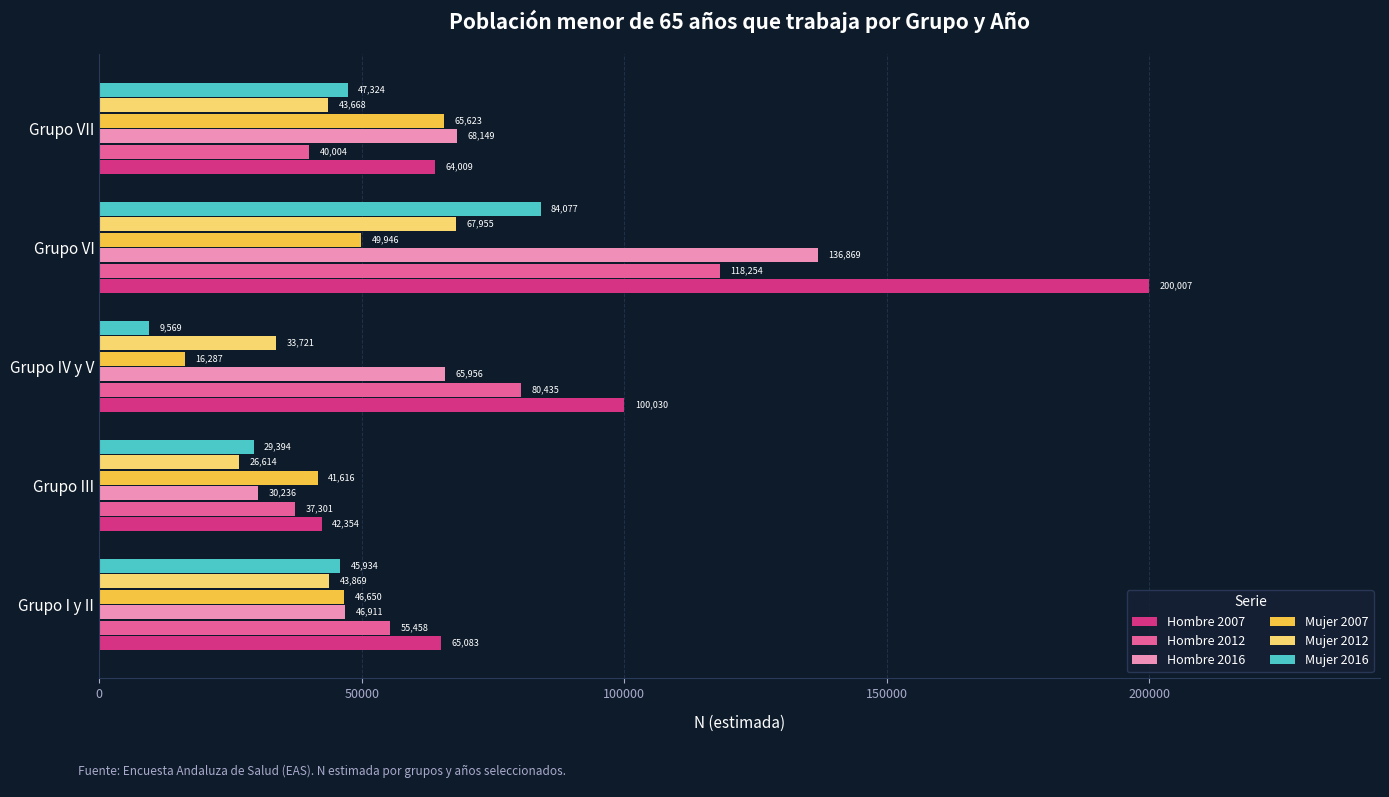

Which series has the widest spread of values?

Hombre 2007